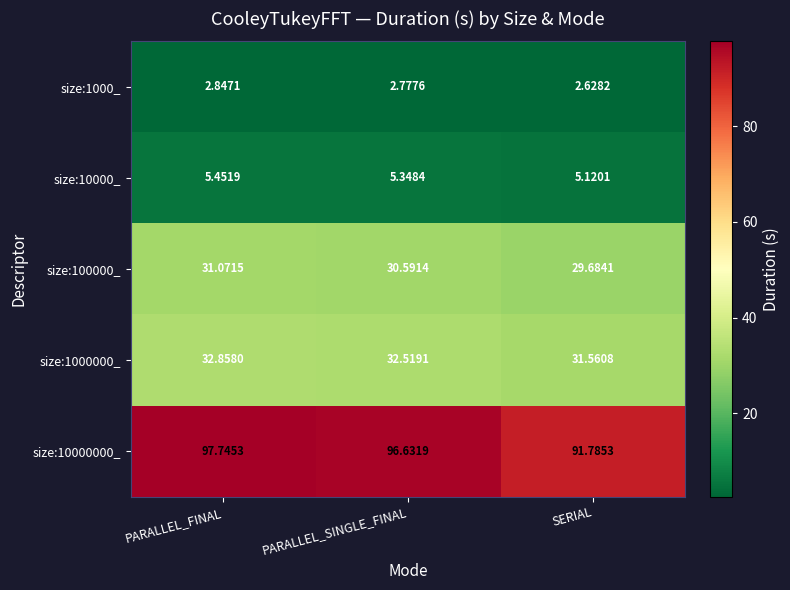

Where does the size:100000_ series first go above 30?

PARALLEL_FINAL